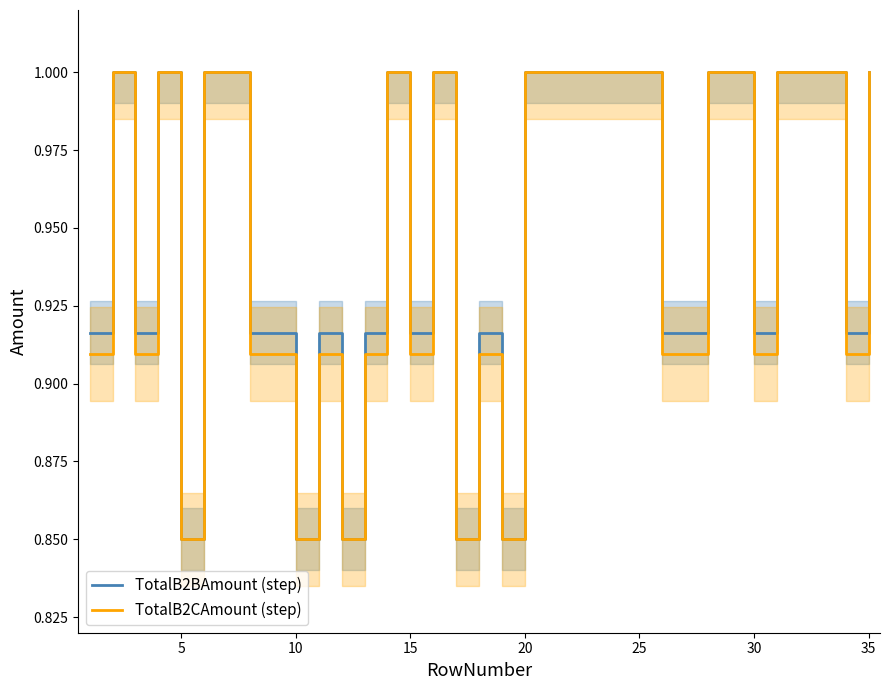

How many TotalB2CAmount (step) values are between 0 and 1?

32